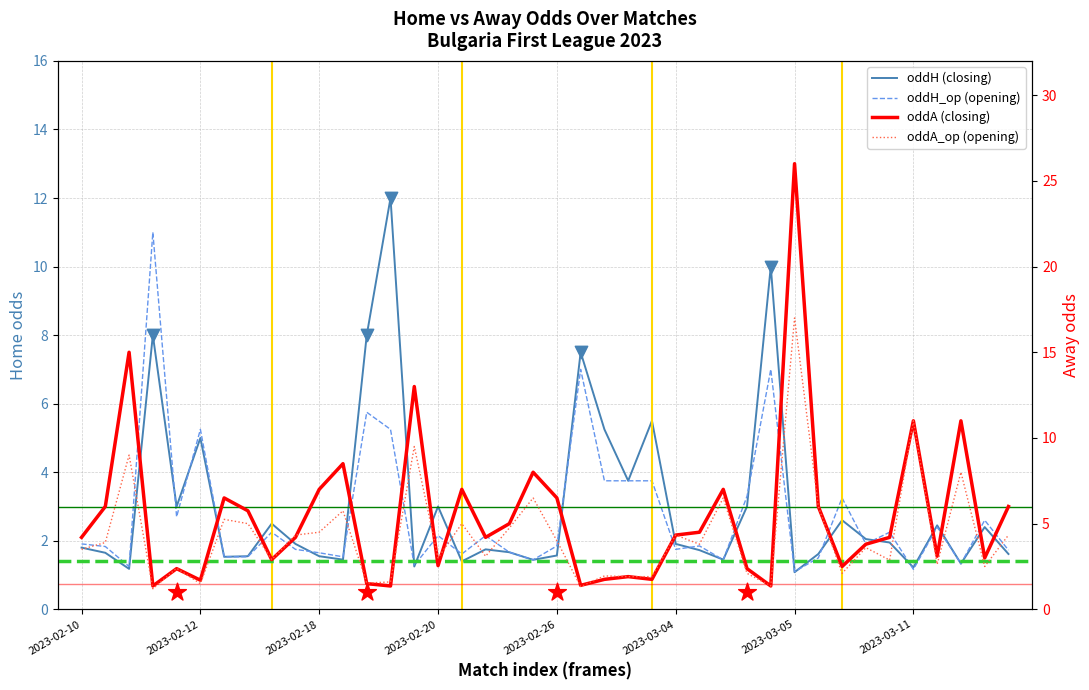

What are all the series names shown in the legend?

oddH, oddA, oddH_op, oddA_op